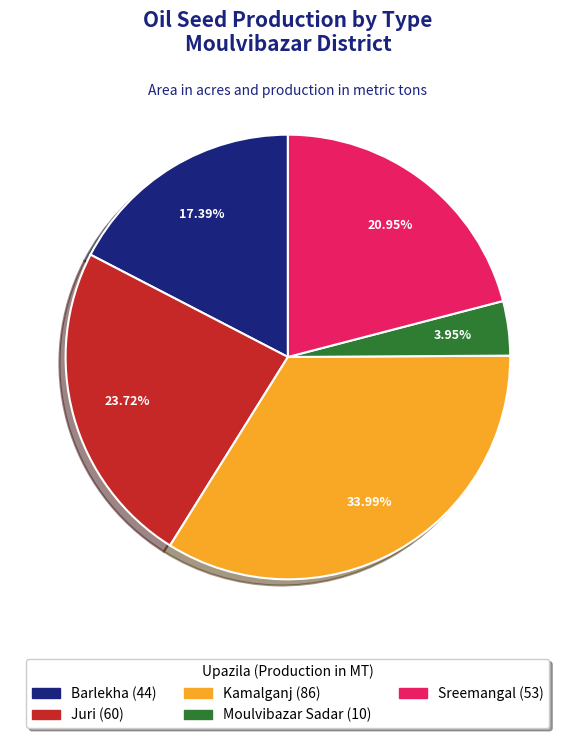

Is there a majority slice in this chart?

No